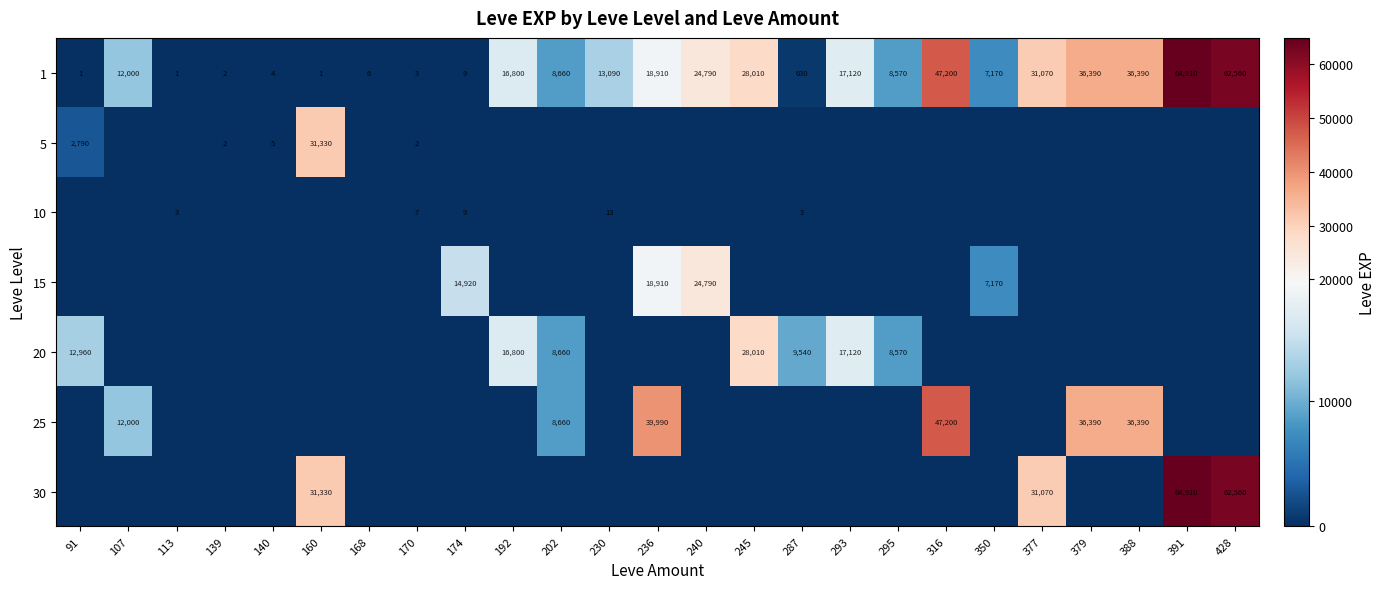

Is the value of 1 at 391 greater than the value of 20 at 245?

Yes